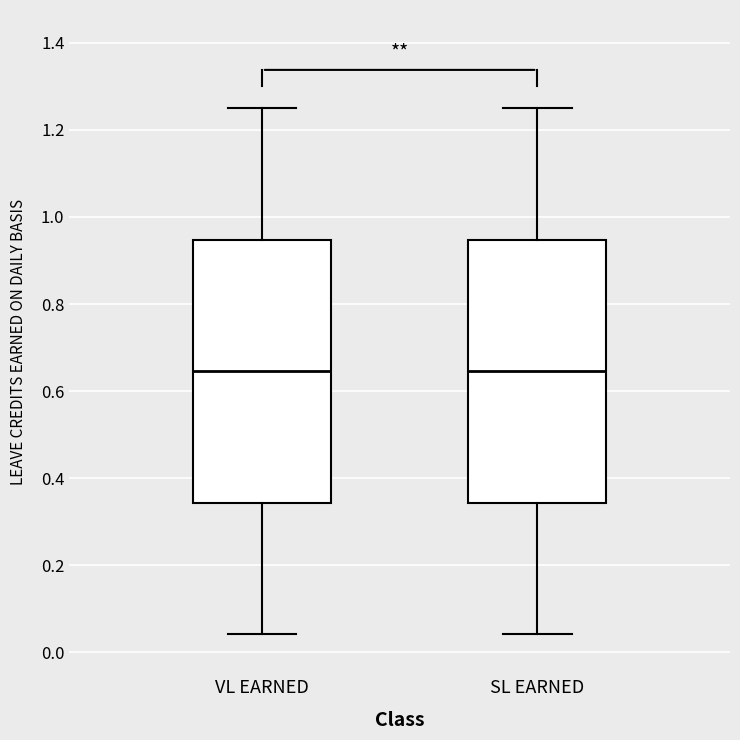

Where does the lower whisker of the box for SL EARNED end on the y-axis? The values are not printed on the chart, so give them approximately, as read against the axis.

0.04